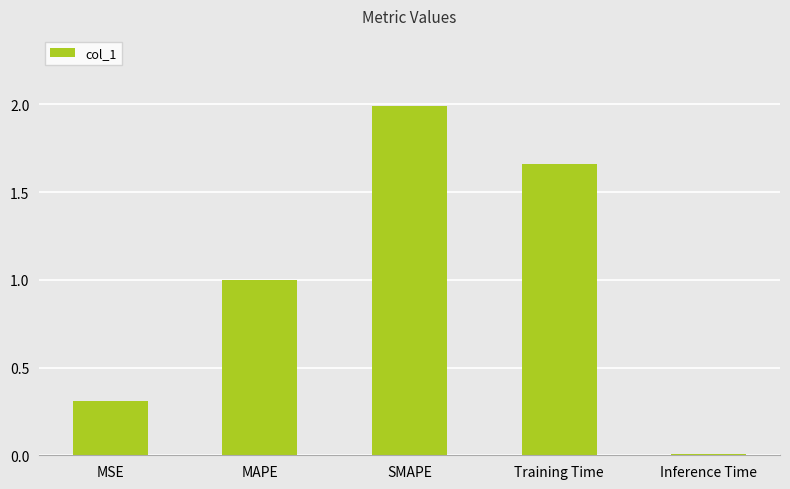

Which category has the lowest value across all series?

Inference Time